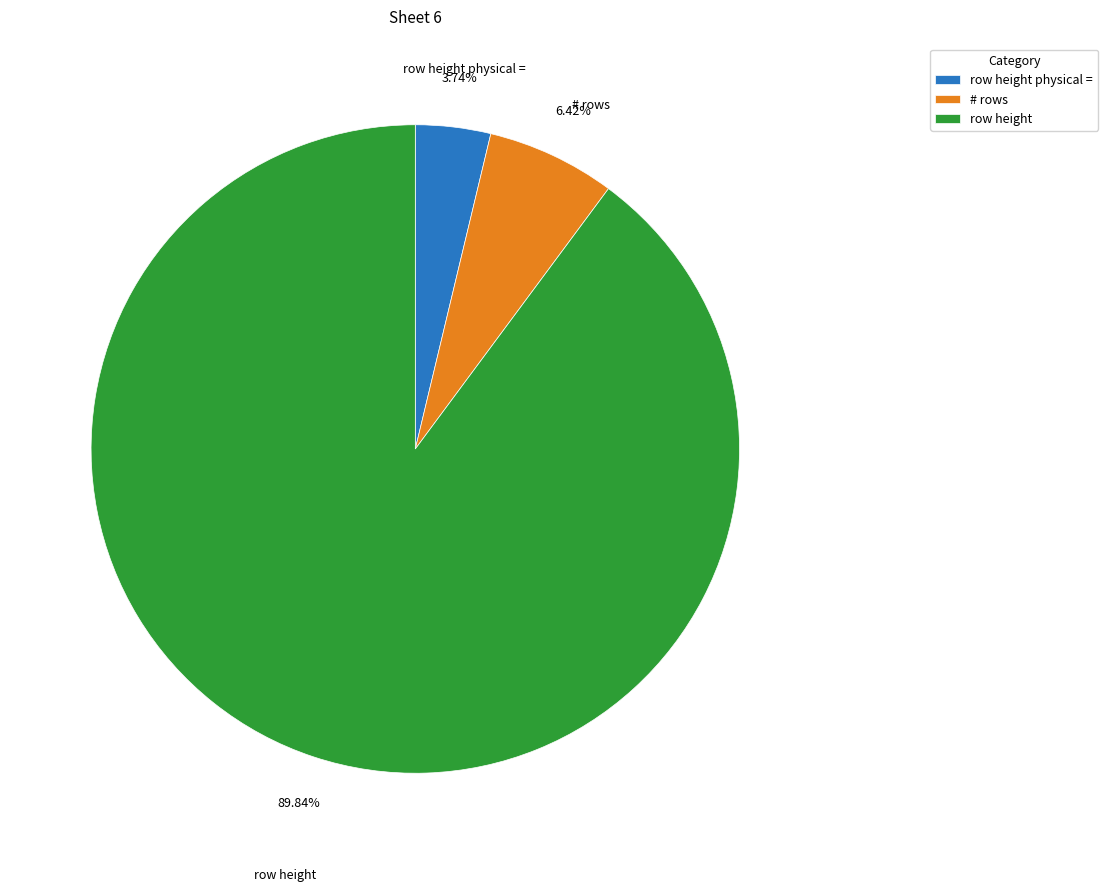

Is there a majority slice in this chart?

Yes